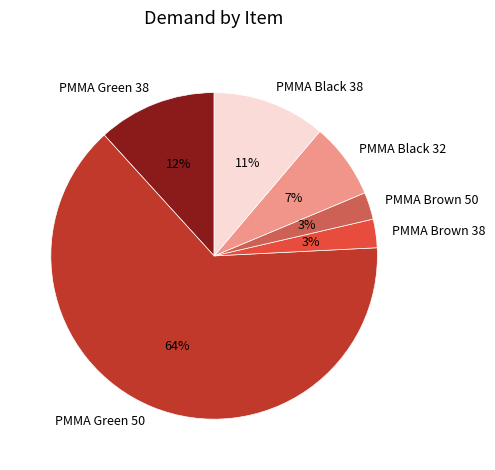

The PMMA Green 50 slice represents 64% of the pie. True or false?

True